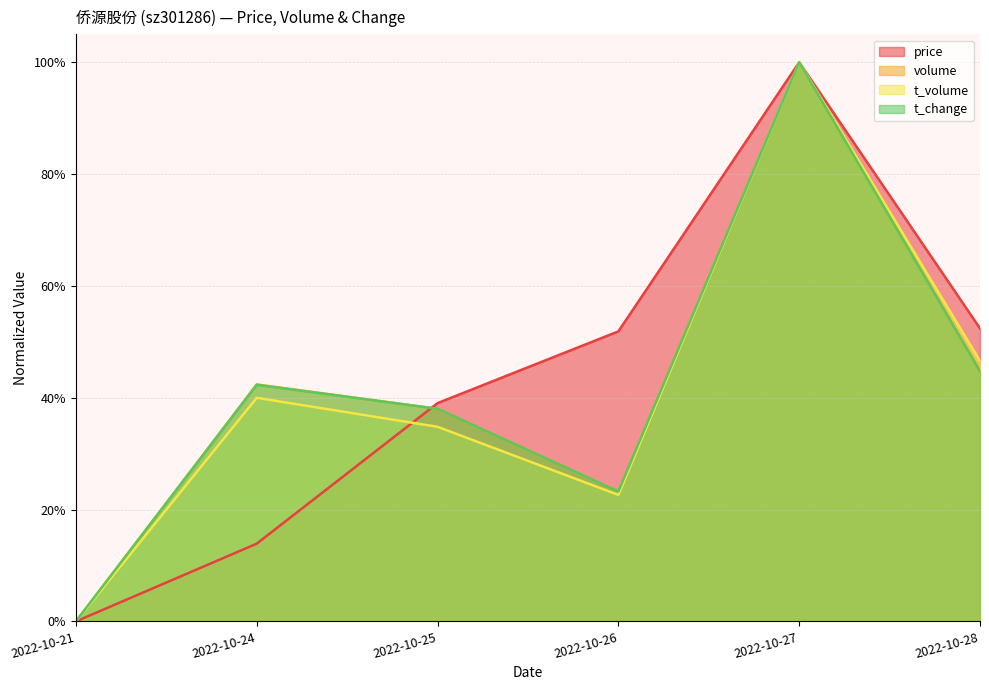

Is it true that t_volume equals 0.6 at 2022-10-24?

False